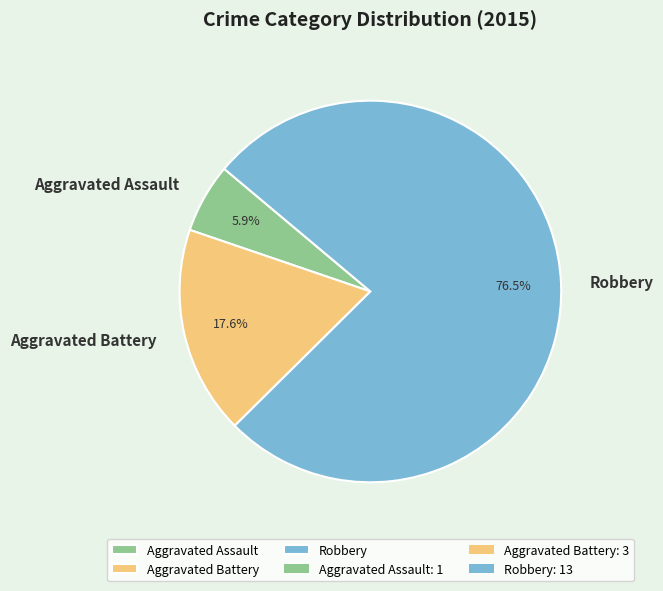

To the nearest percent, what is the difference between the largest and smallest slice percentages?

71%